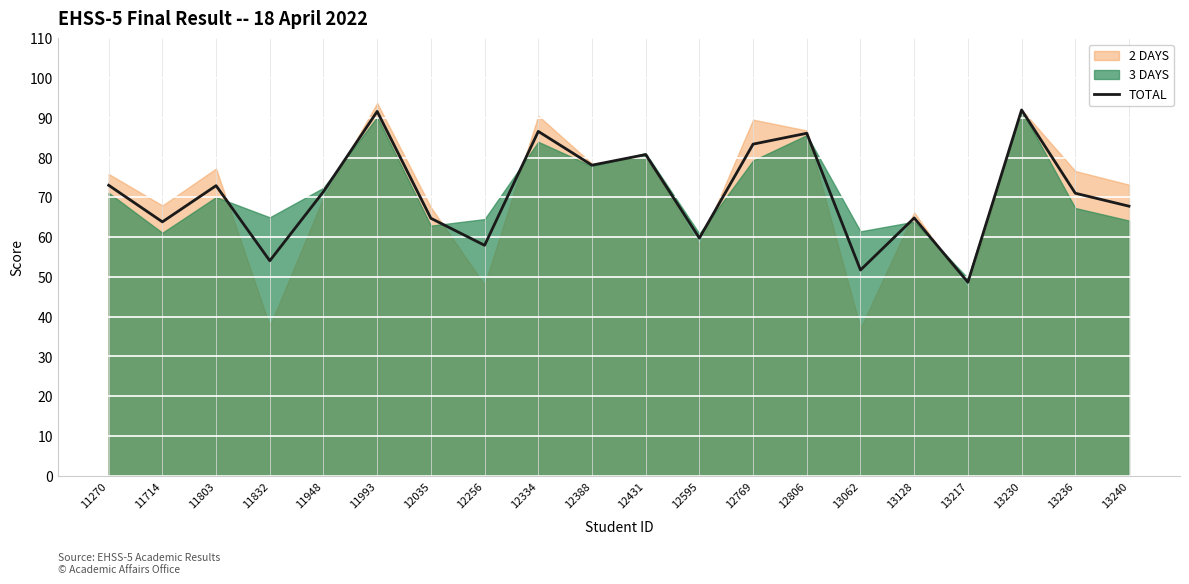

What is the difference between the second highest and minimum values?

43.0